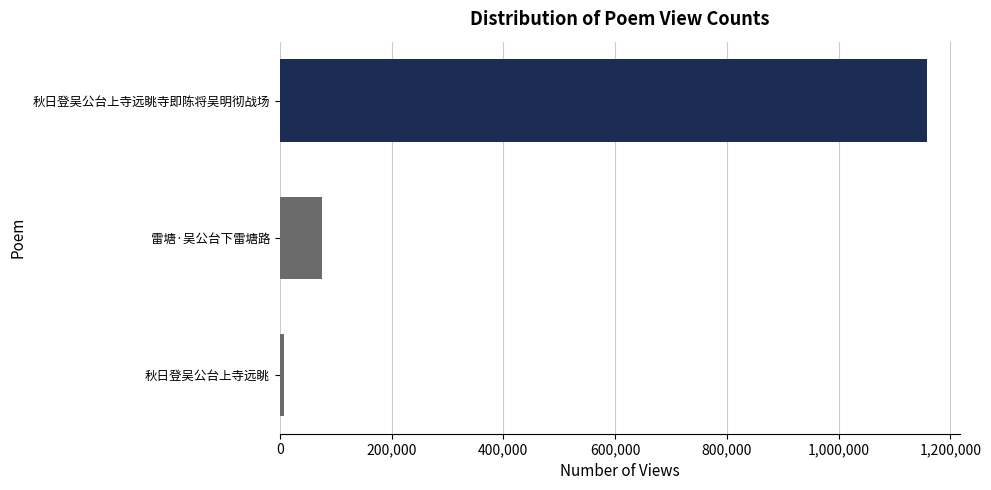

Count the number of data series in this chart.

1